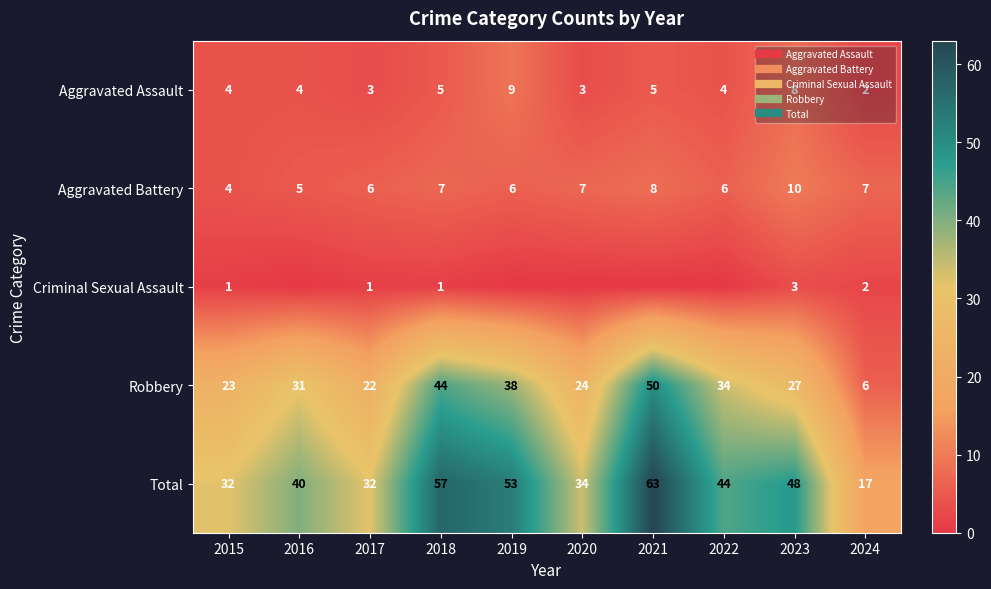

List the labels in order of Robbery value, smallest first.

2024, 2017, 2015, 2020, 2023, 2016, 2022, 2019, 2018, 2021